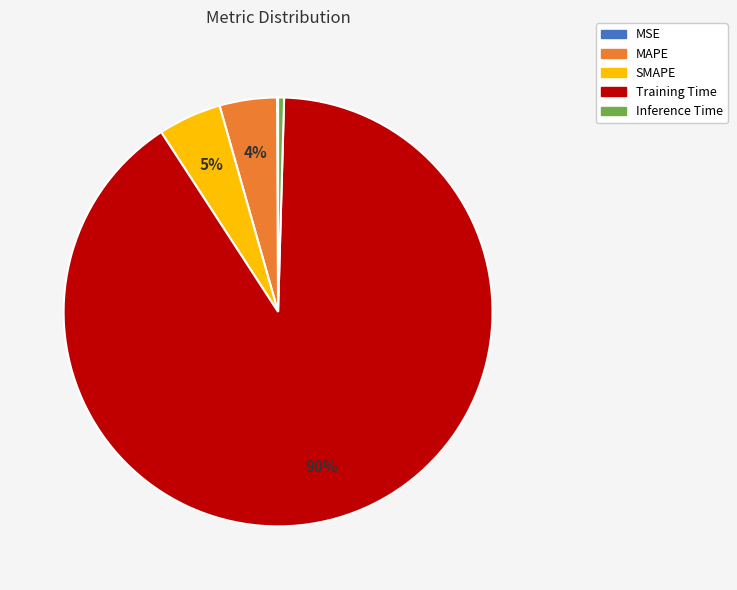

Do Inference Time and Training Time together represent more than half of the pie?

Yes